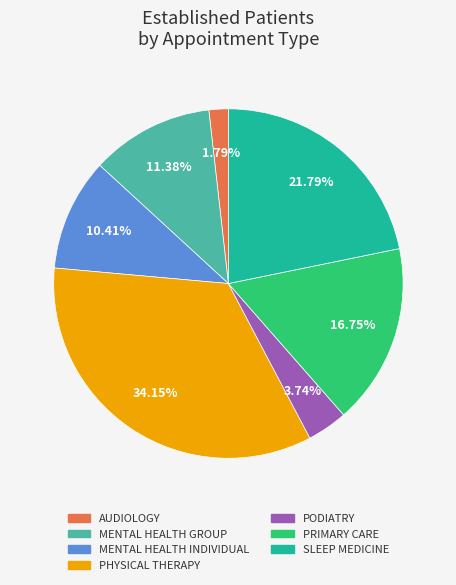

Is there any slice that represents more than half of the pie?

No